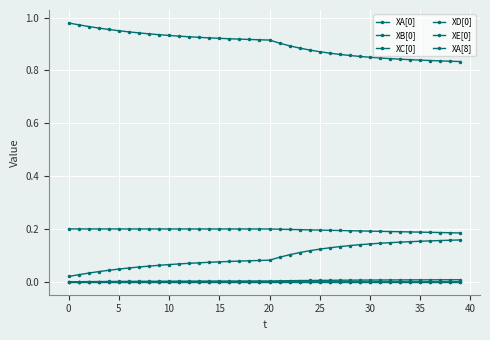

Does the chart have visible grid lines?

Yes